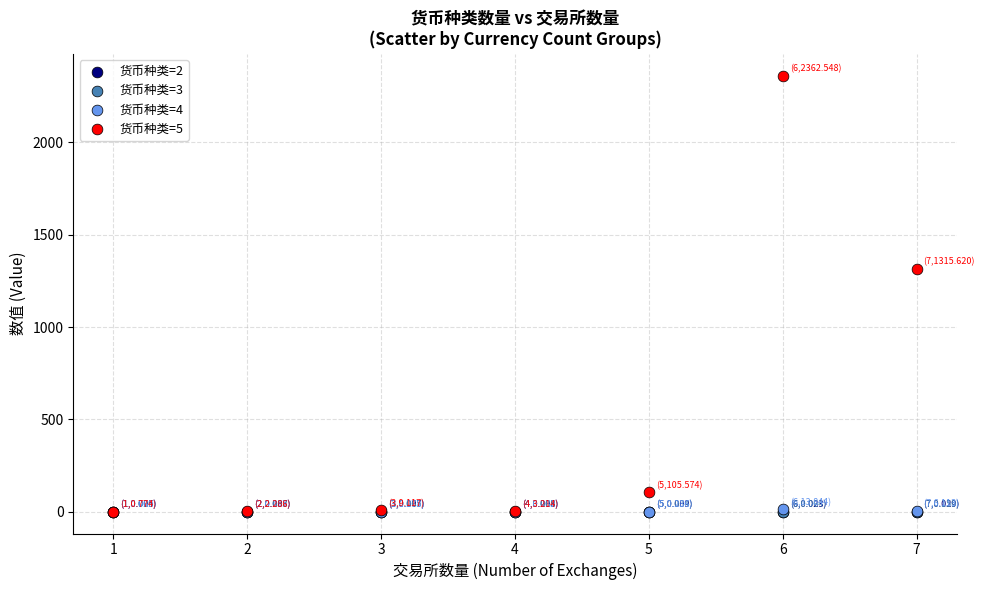

Which series has the widest spread of Y values?

货币种类=5